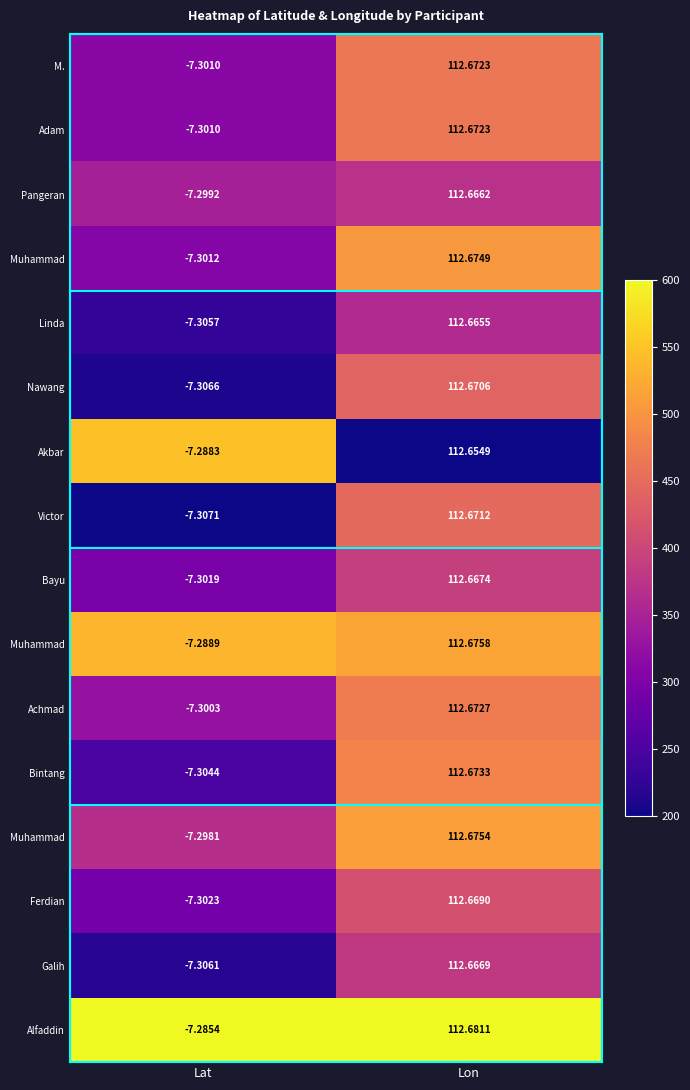

At how many categories does at least one series exceed 413?

2